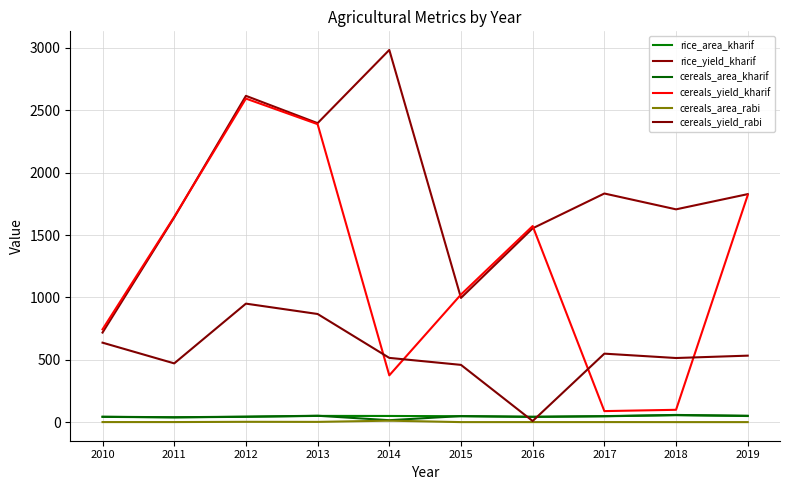

What are all the series names shown in the legend?

rice_area_kharif, rice_yield_kharif, cereals_area_kharif, cereals_yield_kharif, cereals_area_rabi, cereals_yield_rabi